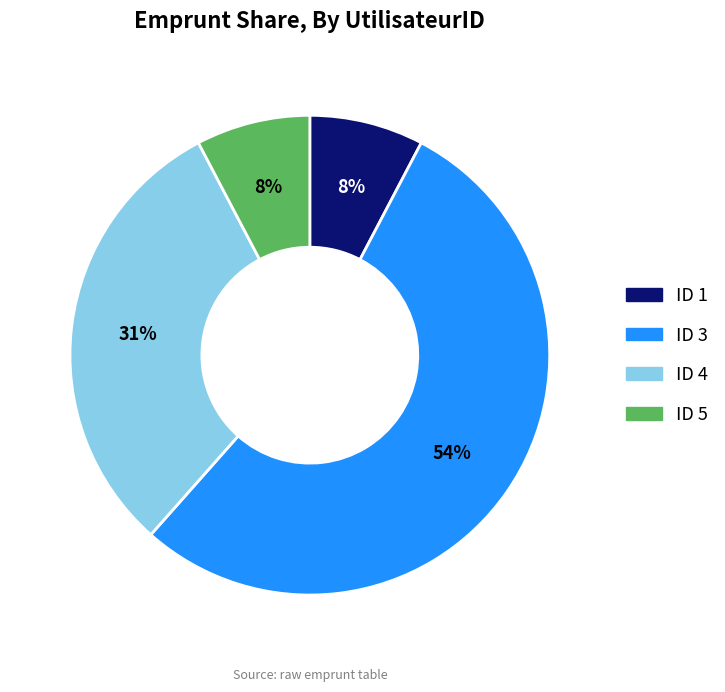

Which category has the biggest portion of the pie?

ID 3